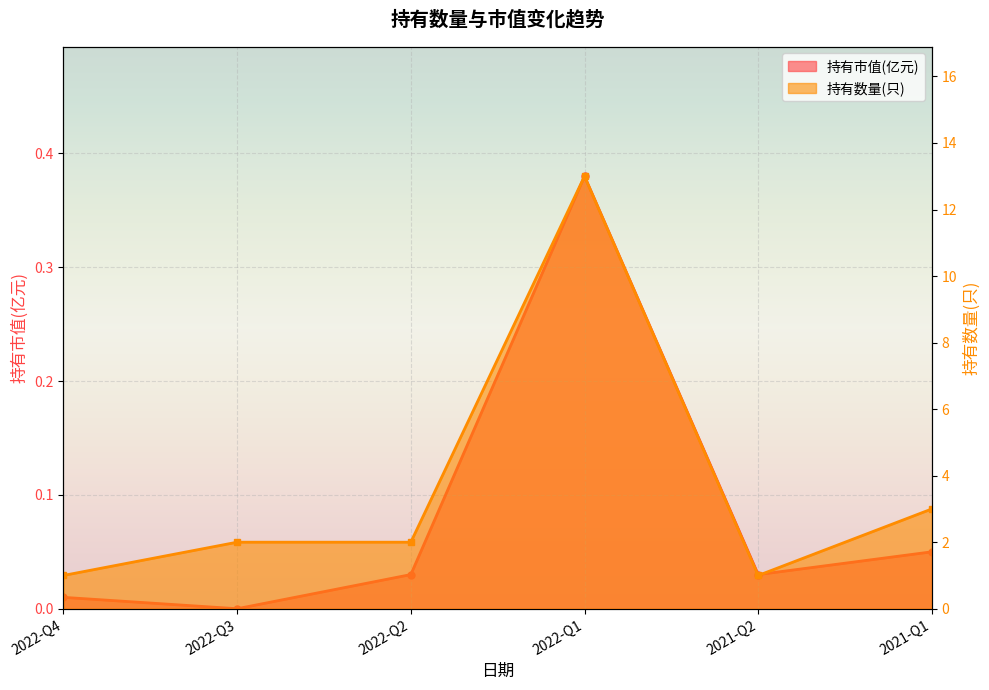

What is the total value across all series at 2021-Q2?

1.0